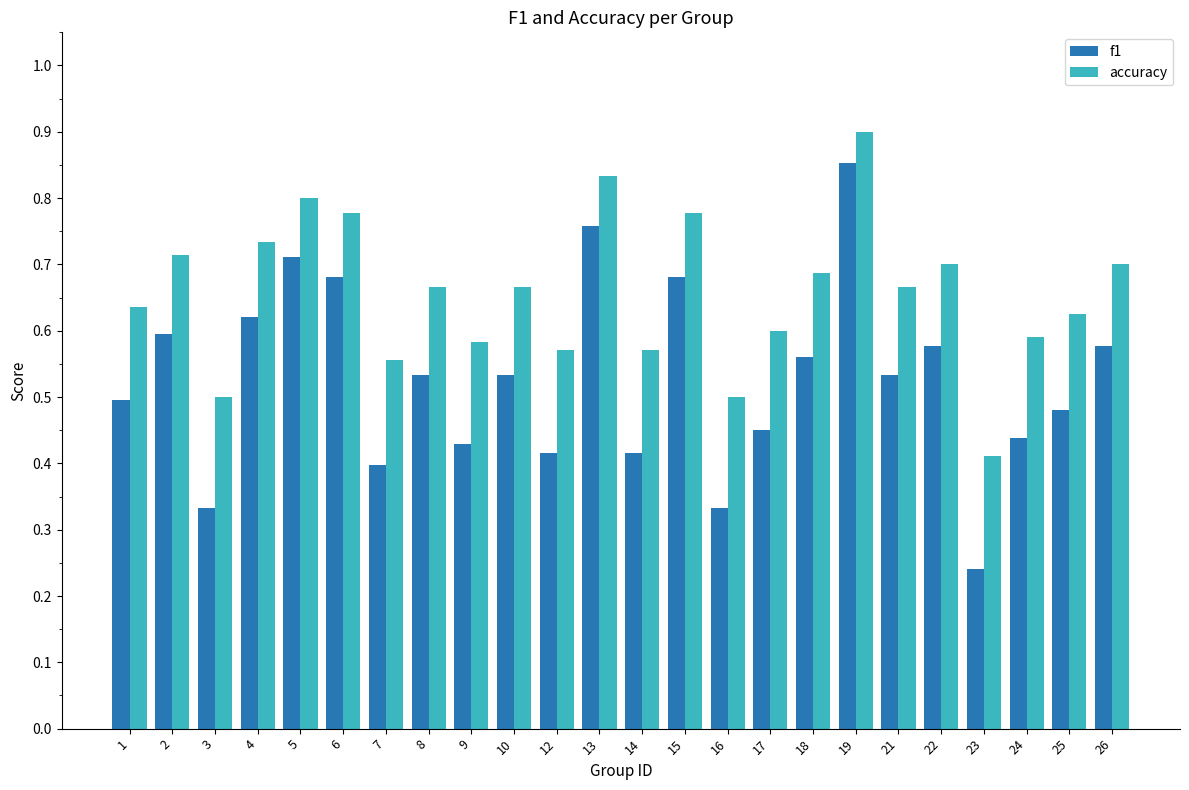

The value of f1 at 5 is 0.7. True or false?

True